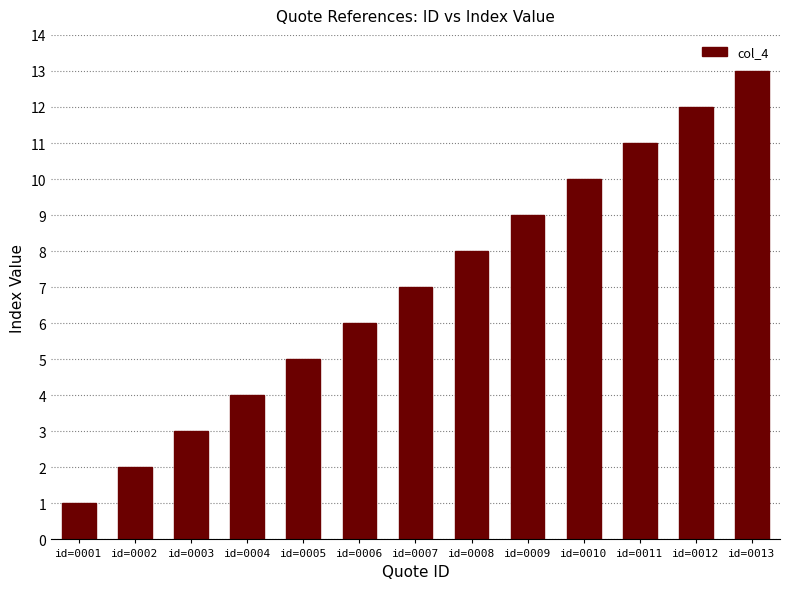

Rank the categories by value from highest to lowest.

id=0013, id=0012, id=0011, id=0010, id=0009, id=0008, id=0007, id=0006, id=0005, id=0004, id=0003, id=0002, id=0001